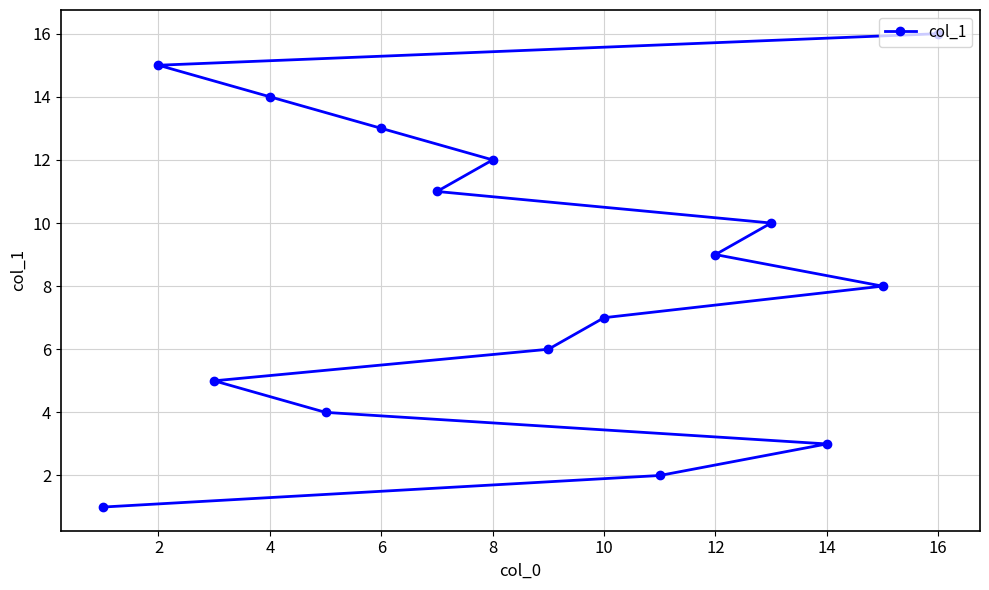

Reading left to right, what are all the values shown in this chart?

1	15	5	14	4	13	11	12	6	7	2	9	10	3	8	16